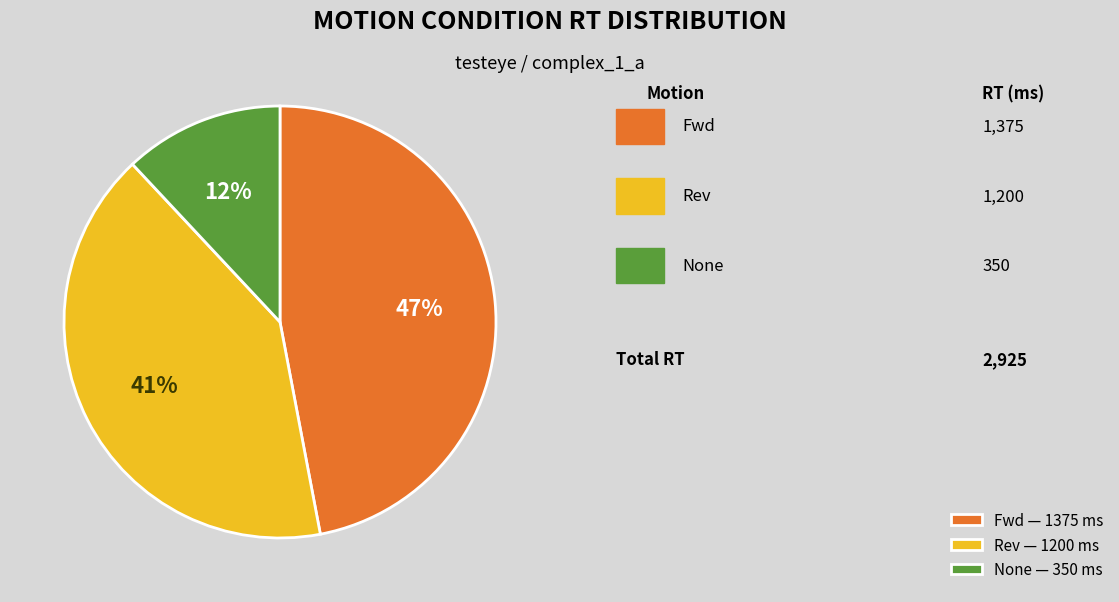

Between Rev and Fwd, which is larger?

Fwd